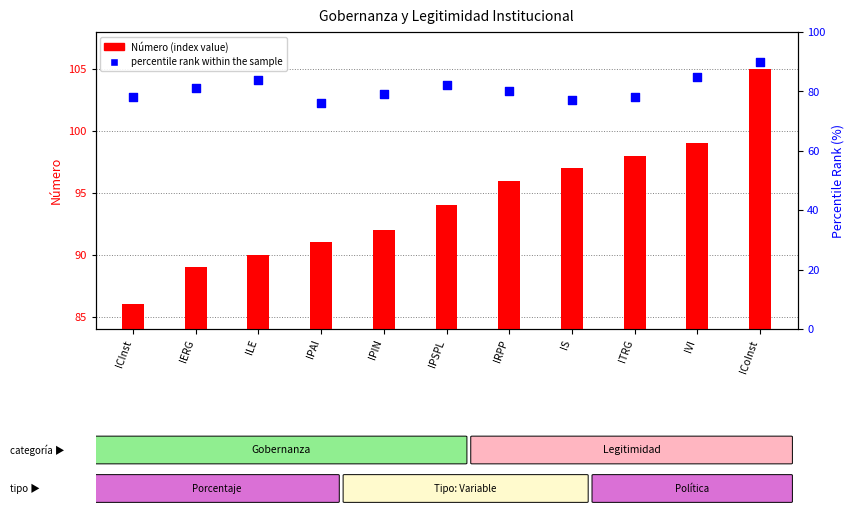

Which series contains the highest Y value?

Número (index)